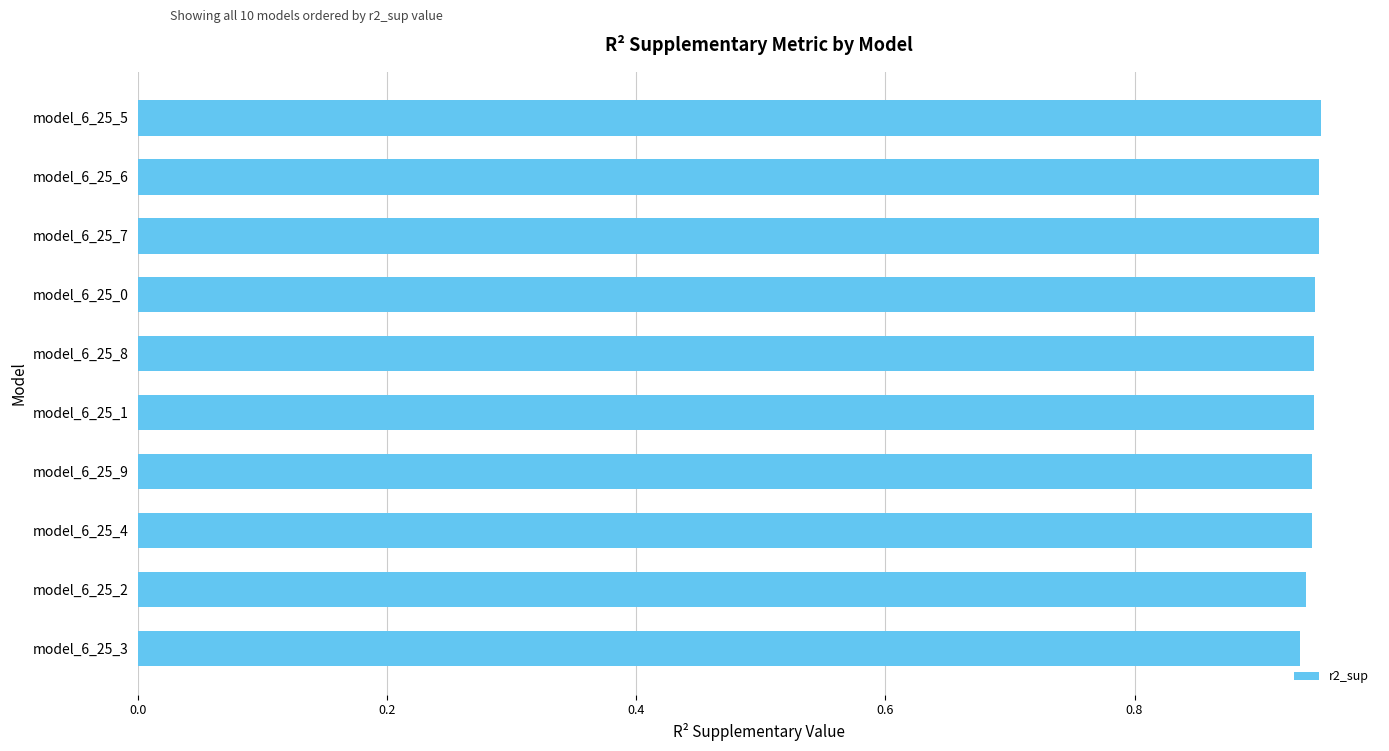

What is the sum of all values?

9.4